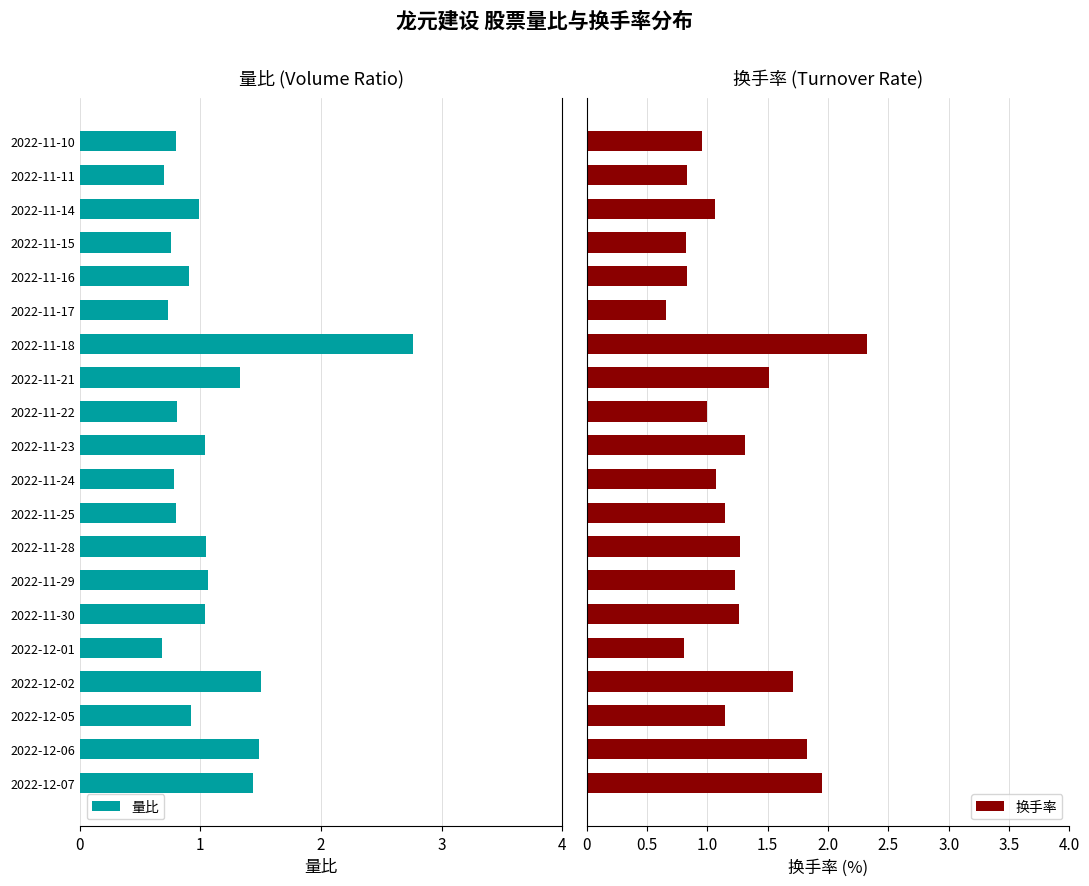

What is the average value of the 换手率 series?

1.2